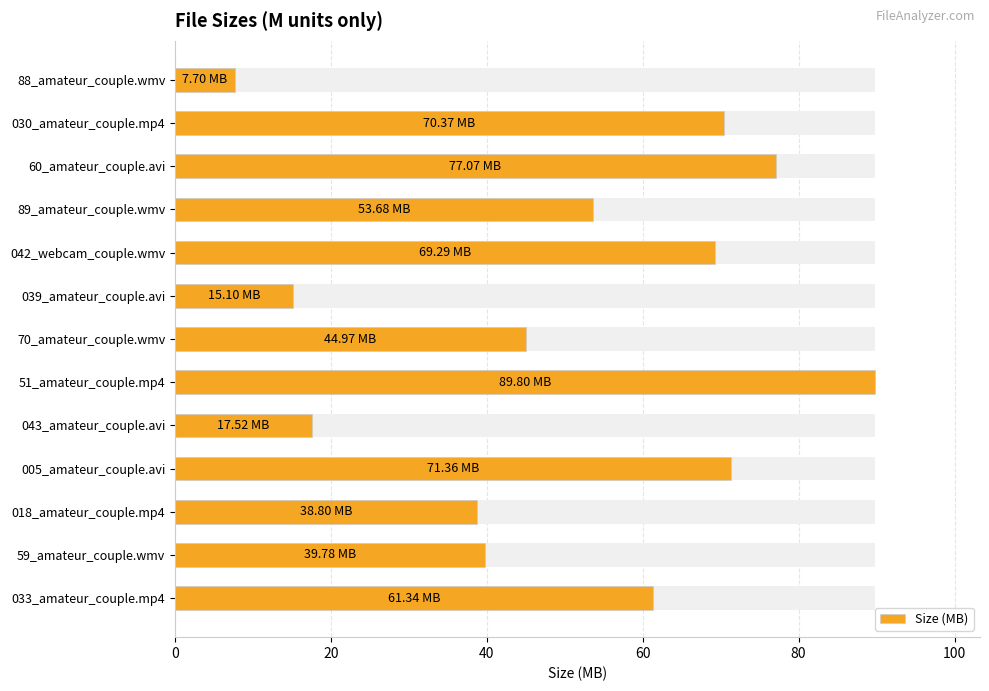

What is the difference between the second highest and minimum values?

69.4